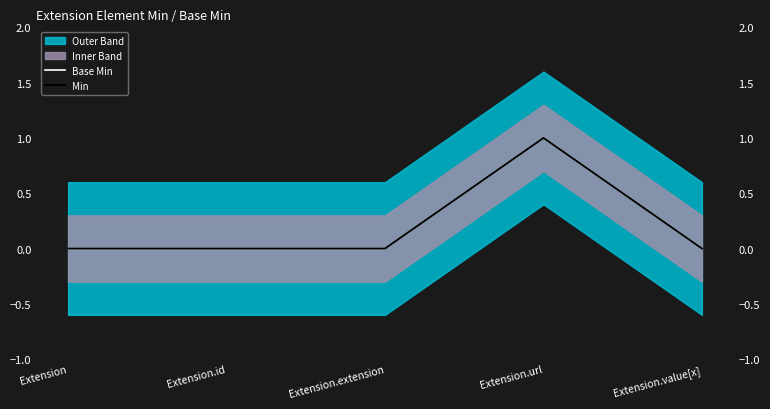

Does the chart have visible grid lines?

No